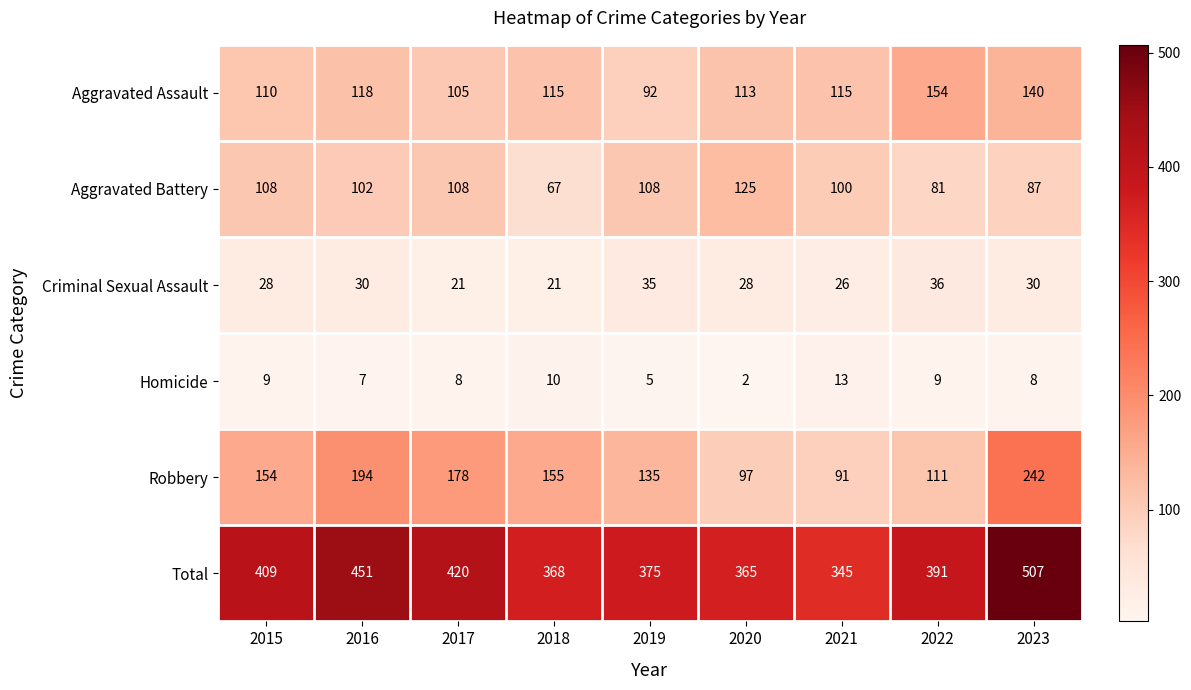

Is it true that Total equals 368 at 2018?

True